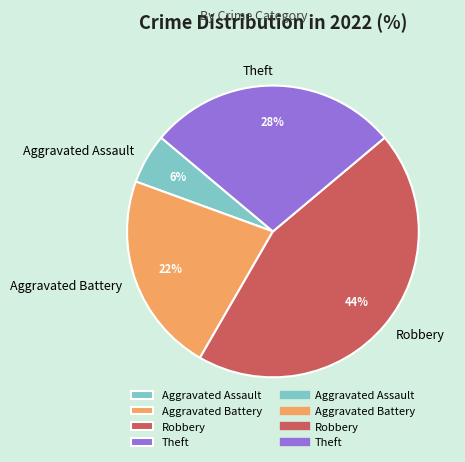

What percentage is the Aggravated Assault slice, to the nearest percent?

6%